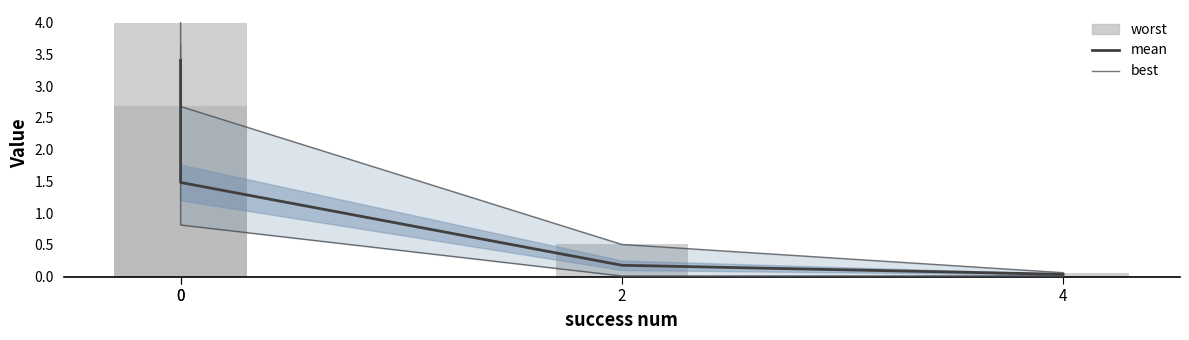

The value of best at 0 is 1.5. True or false?

False